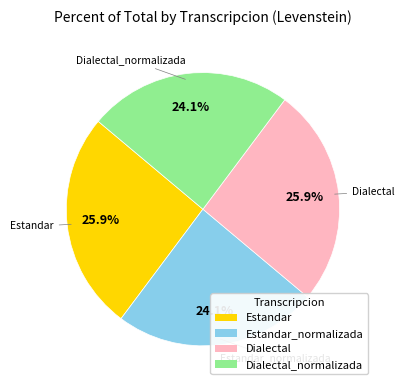

Is there a majority slice in this chart?

No